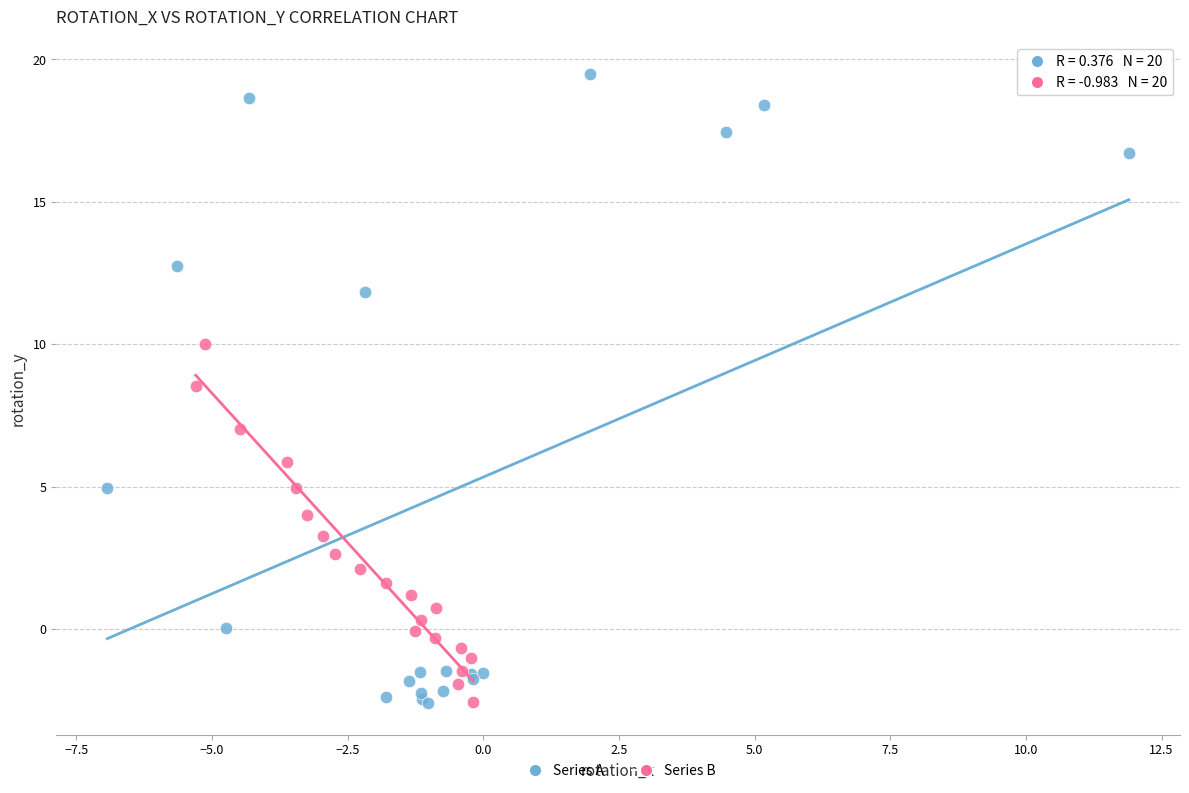

Which series has the widest spread of Y values?

Series A